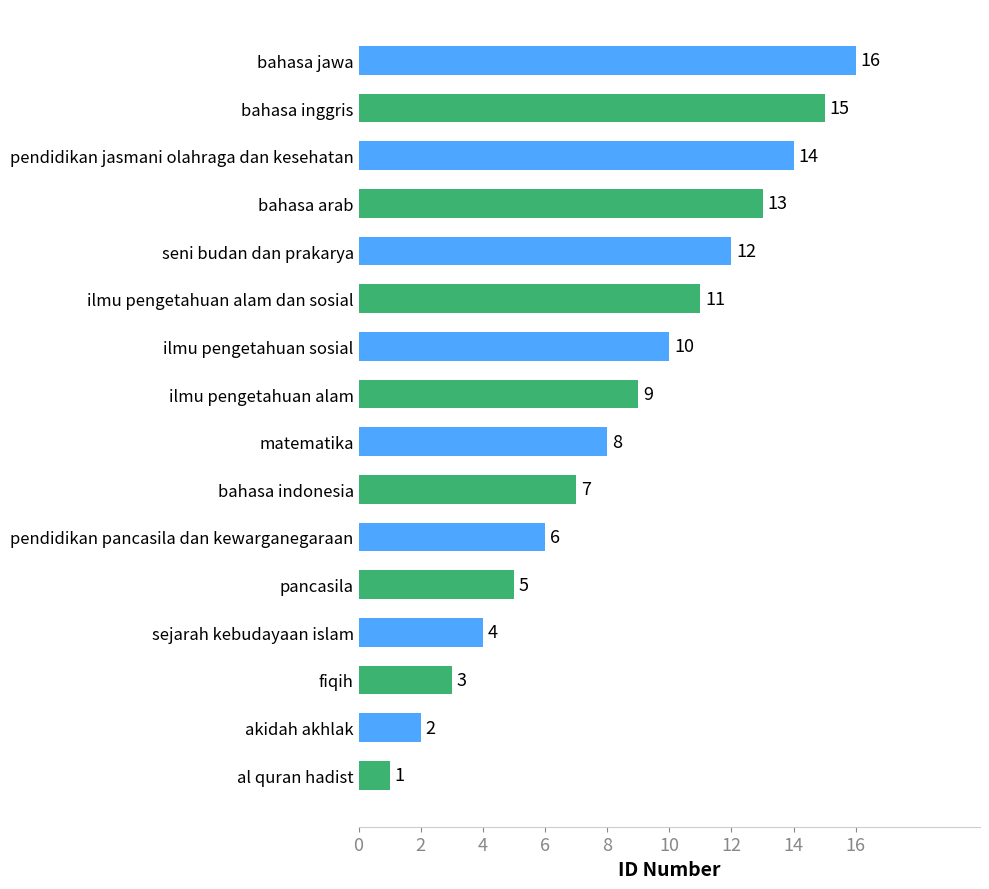

List the labels in order of value, largest first.

bahasa jawa, bahasa inggris, pendidikan jasmani olahraga dan kesehatan, bahasa arab, seni budan dan prakarya, ilmu pengetahuan alam dan sosial, ilmu pengetahuan sosial, ilmu pengetahuan alam, matematika, bahasa indonesia, pendidikan pancasila dan kewarganegaraan, pancasila, sejarah kebudayaan islam, fiqih, akidah akhlak, al quran hadist